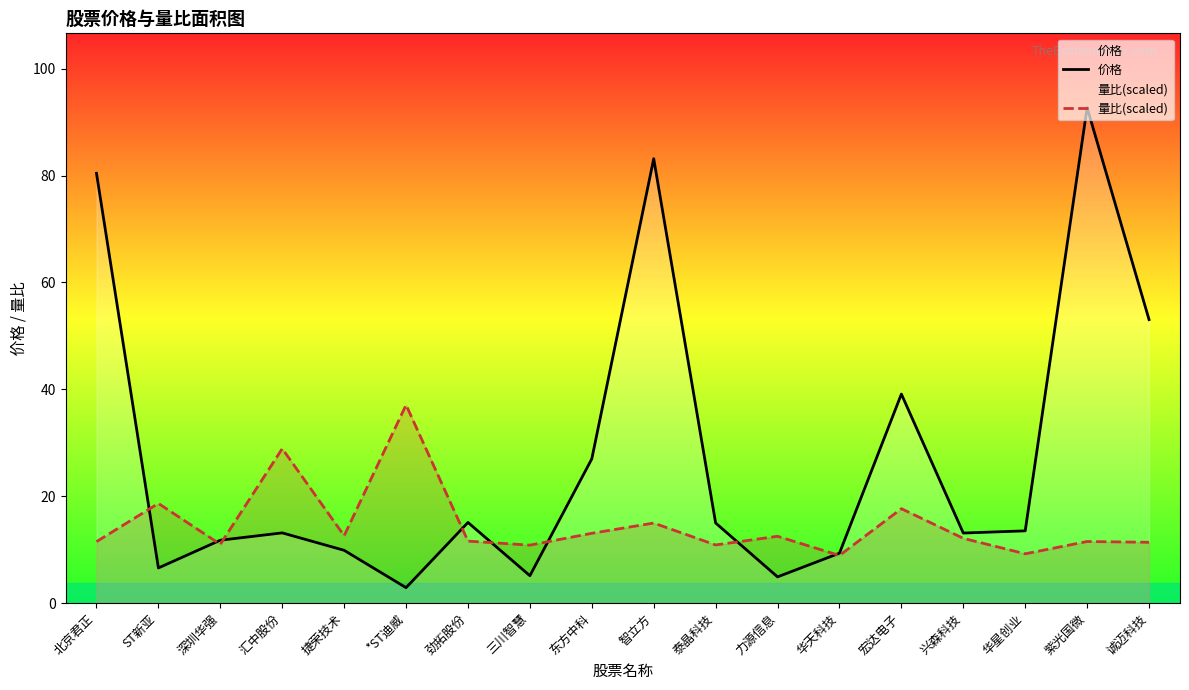

What is the maximum value shown in the chart?

92.7